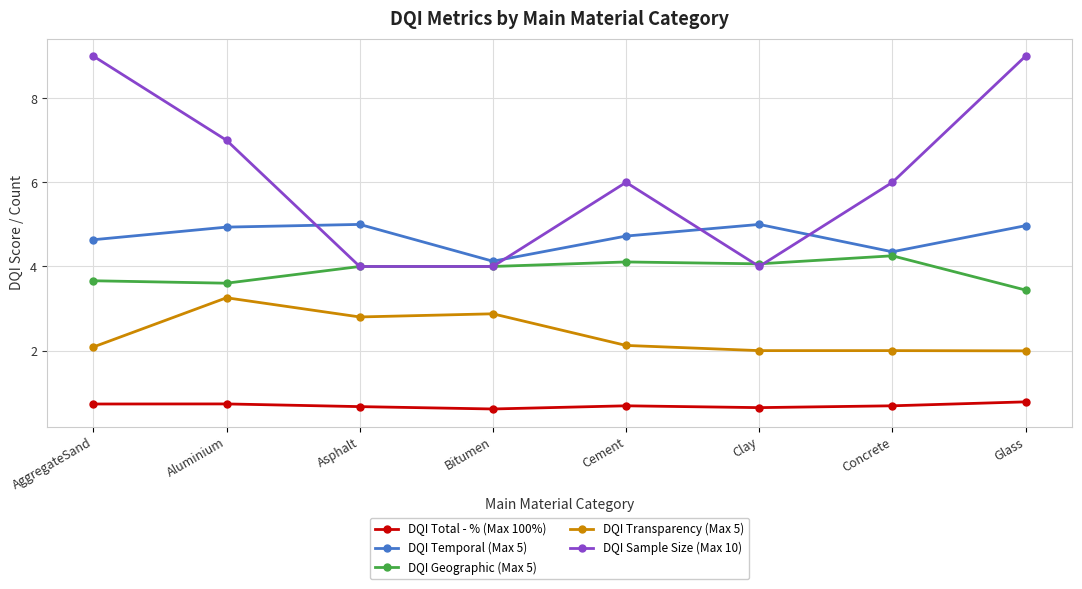

What is the spread (max minus min) of values at Asphalt?

4.3